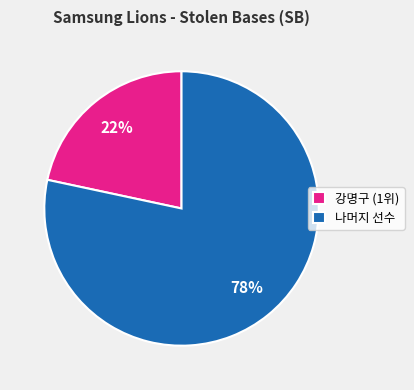

Which has a higher value, 나머지 선수 or 강명구 (1위)?

나머지 선수